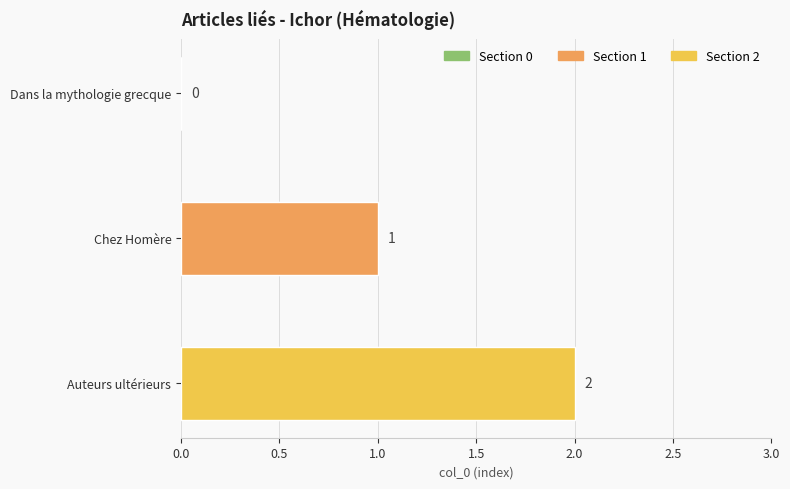

What is the greatest value displayed?

2